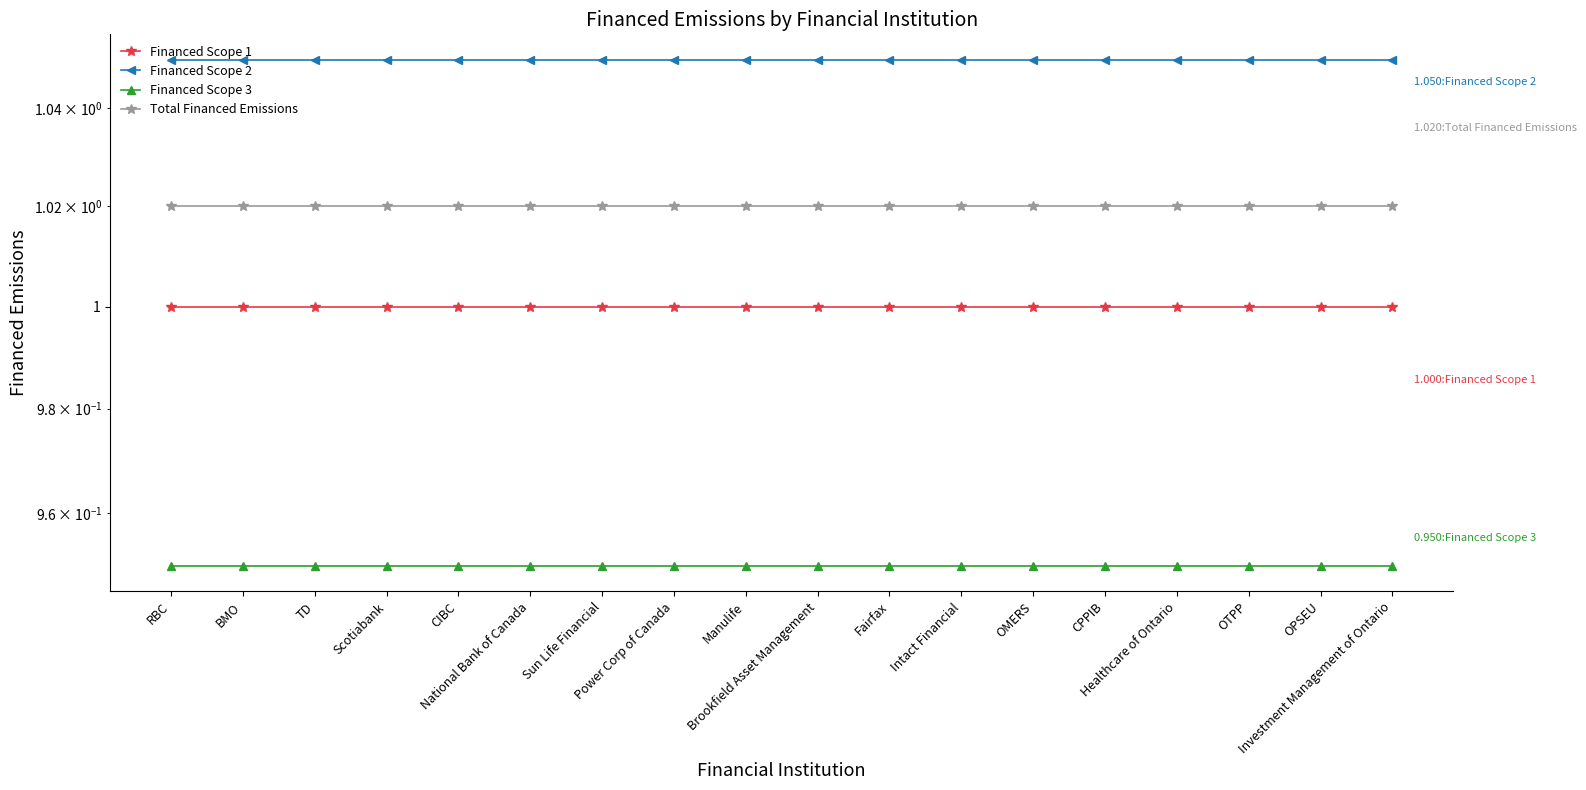

At which category does the chart reach its minimum across all series?

RBC